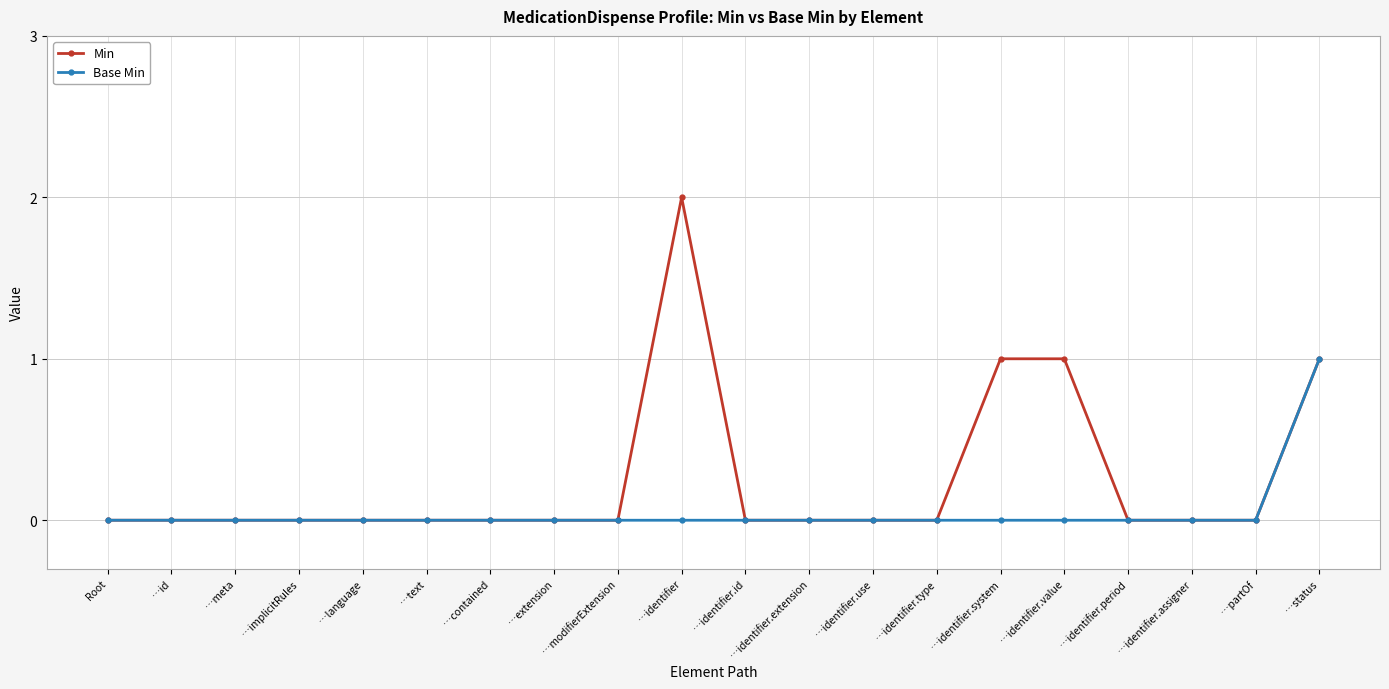

How many lines are shown in the chart?

2